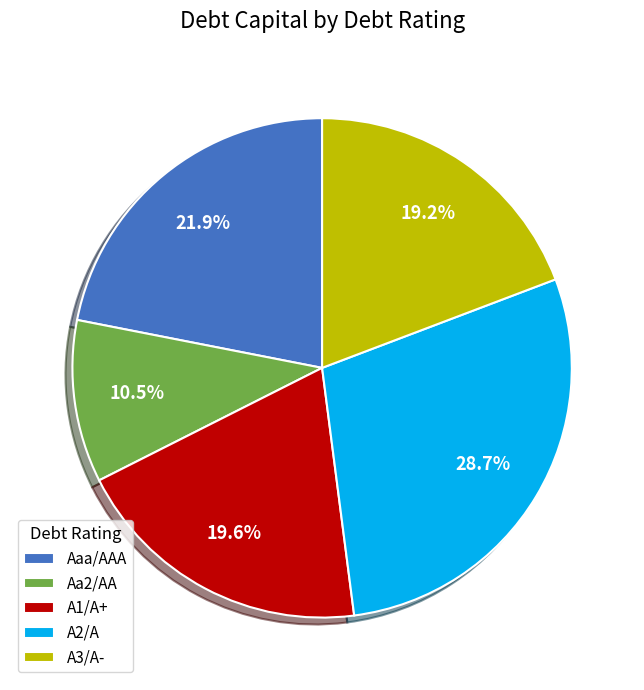

How many segments does this pie chart have?

5